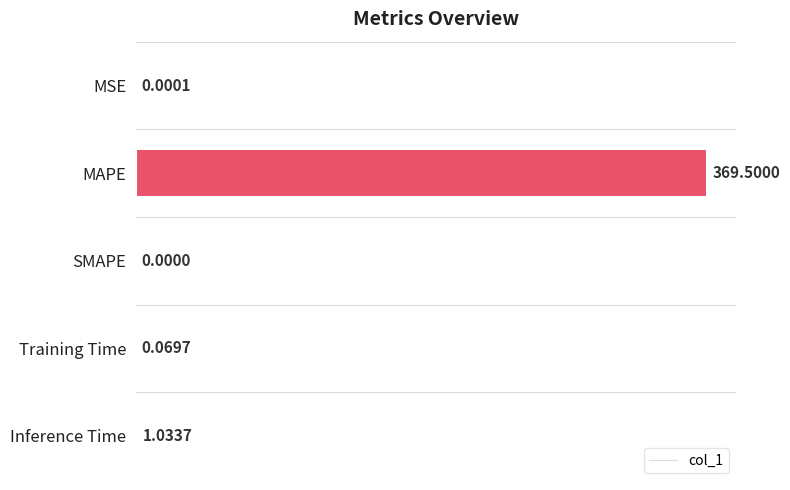

Which has a higher value, SMAPE or Inference Time?

Inference Time